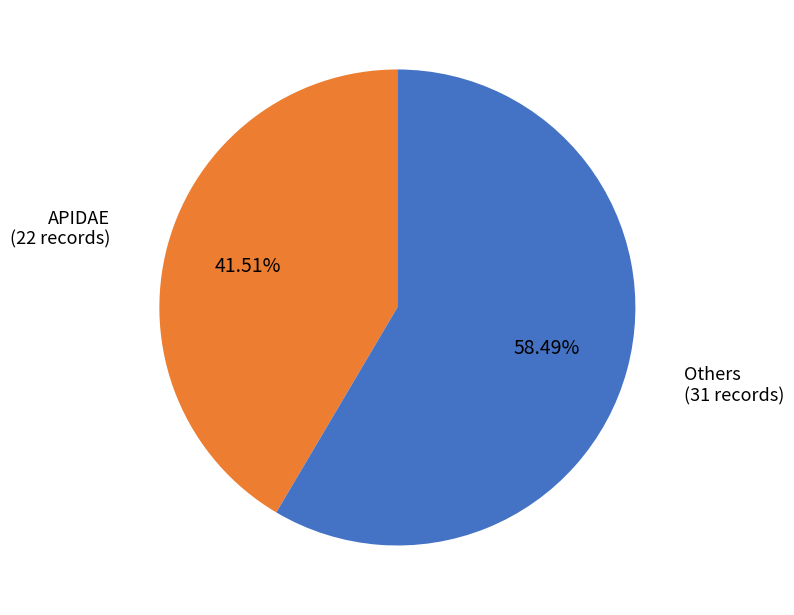

Approximately how many times larger is the value at Others compared to APIDAE?

1.4